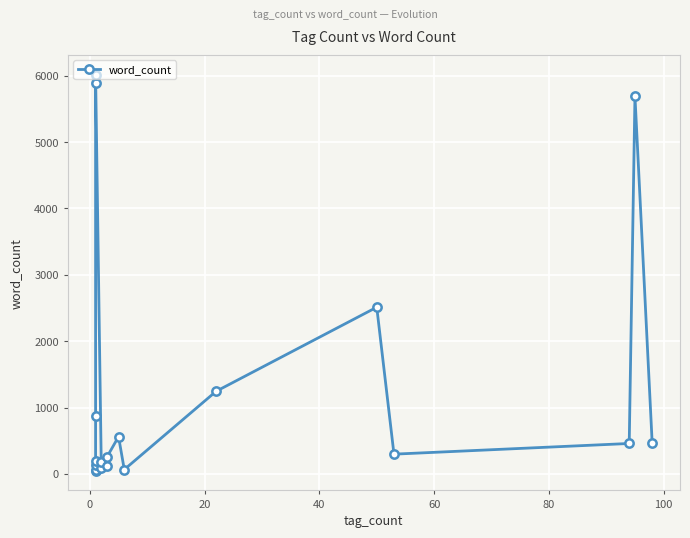

Reading left to right, what are all the values shown in this chart?

49	63	136	193	866	5883	6015	81	172	124	257	561	65	1244	2511	297	458	5689	468